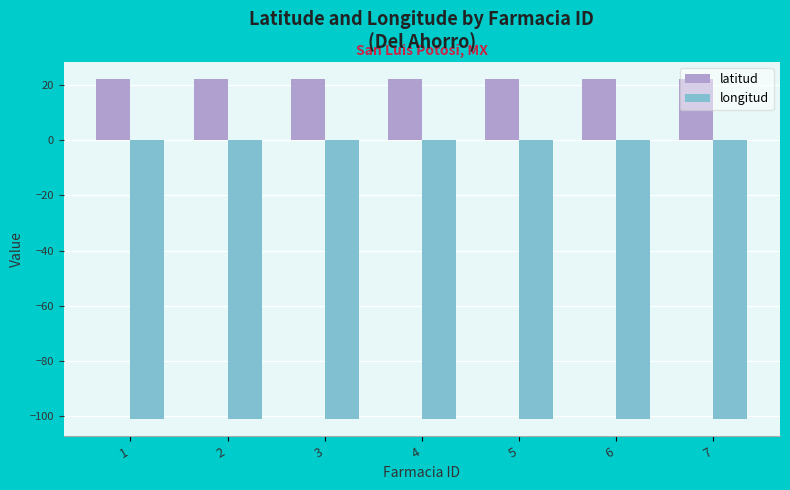

At 6, list the series in order from largest to smallest.

latitud, longitud